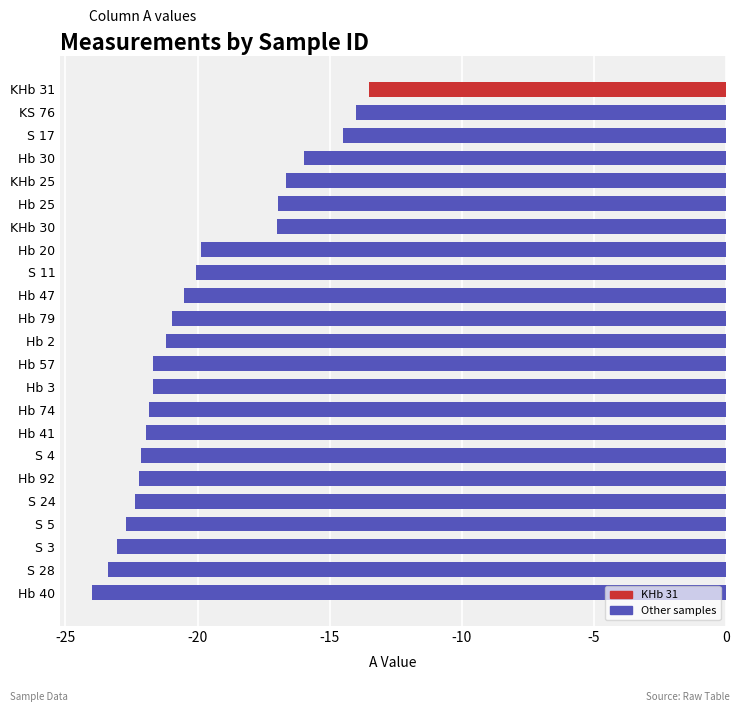

True or false: the data shows -5.6 at Hb 92.

False